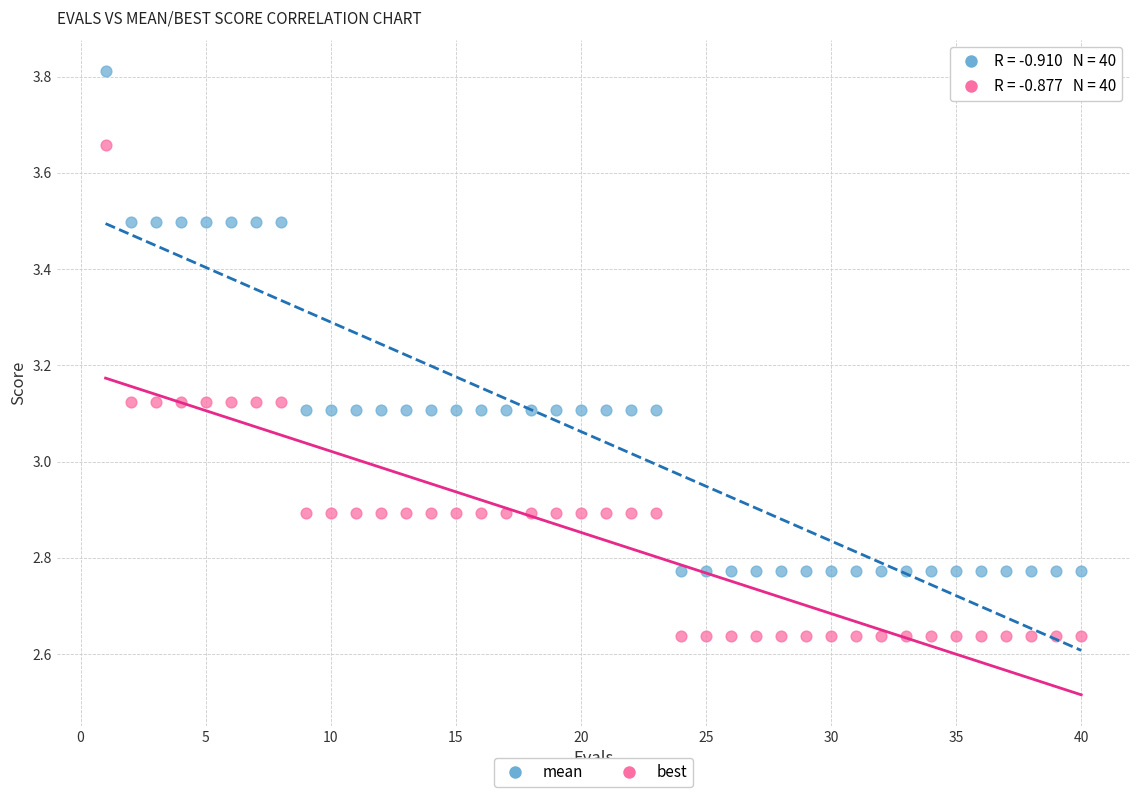

Which series has the largest Y range (max minus min)?

mean